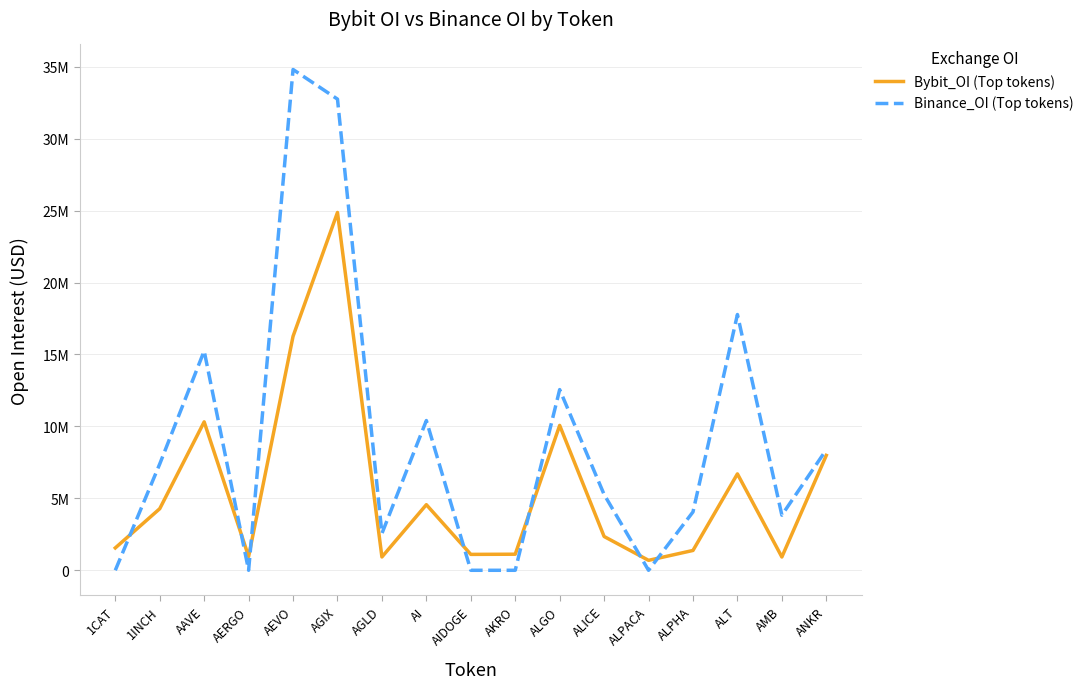

What are all the series names shown in the legend?

Bybit_OI (Top tokens), Binance_OI (Top tokens)